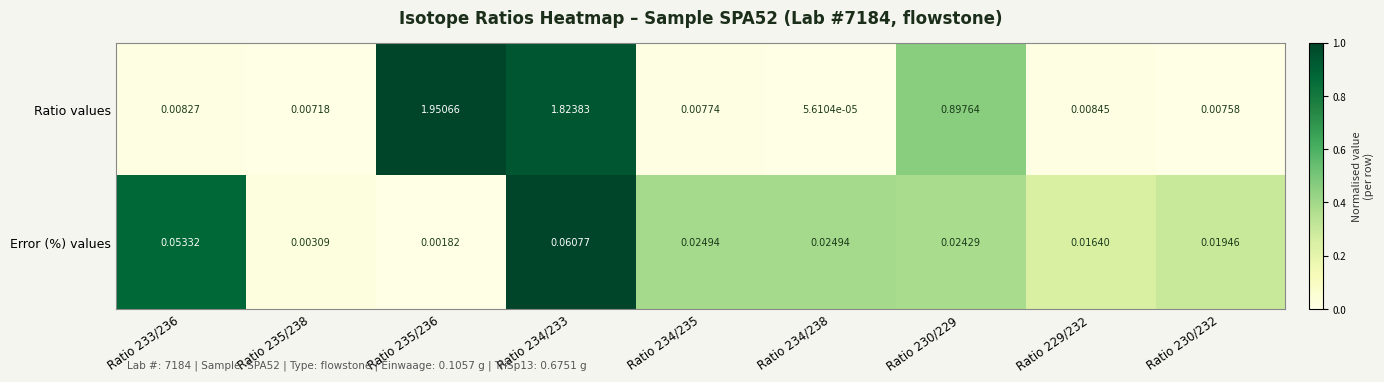

List the series in order of their overall mean, highest first.

Ratio values, Error (%) values